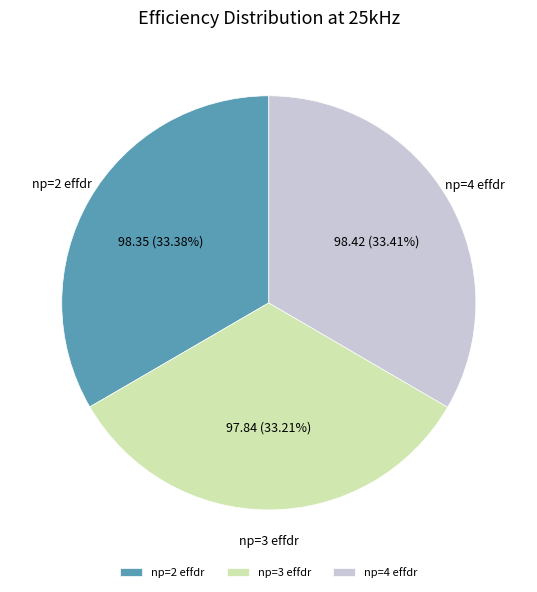

Does np=3 effdr represent more than half of the total?

No